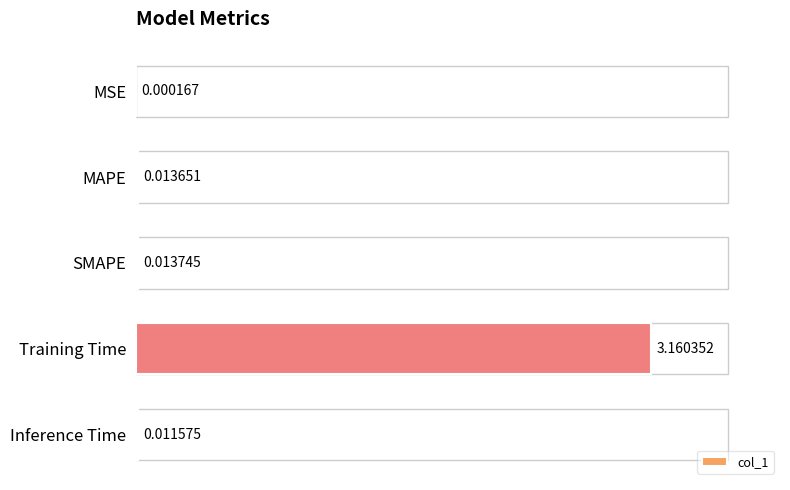

Between Training Time and MAPE, which is larger?

Training Time